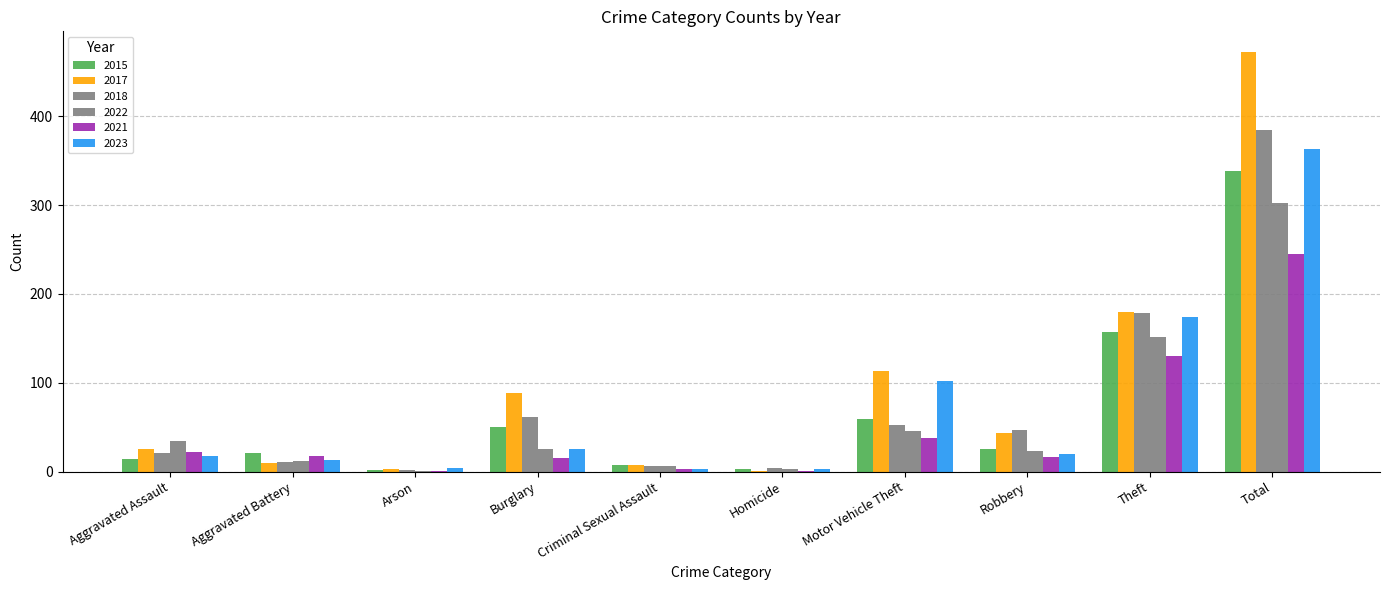

Where does the 2021 series first go above 18?

Aggravated Assault